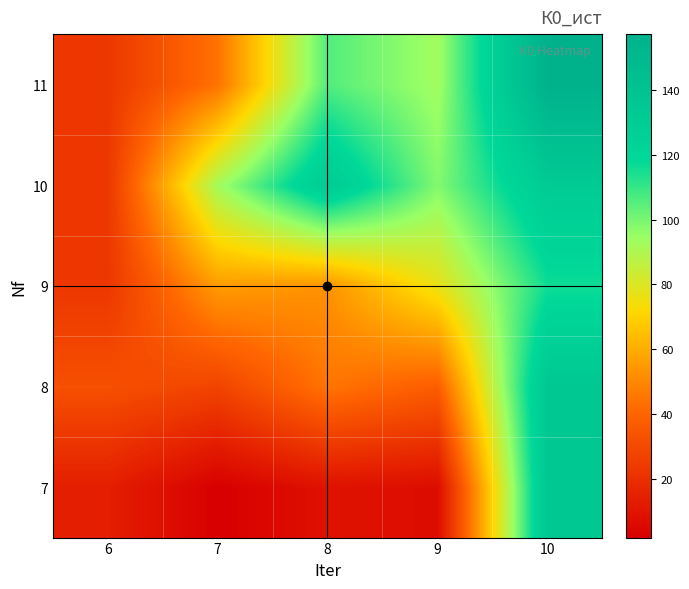

Reading left to right, what are all the values shown in this chart?

7: 6=13.7	7=1.9	8=8.8	9=6.9	10=134.8
8: 6=32.4	7=27.7	8=44.7	9=37.5	10=134.8
9: 6=23.1	7=55.4	8=53.0	9=76.6	10=115.9
10: 6=23.1	7=92.5	8=131.1	9=98.4	10=131.2
11: 6=23.1	7=44.4	8=105.9	9=93.1	10=157.2